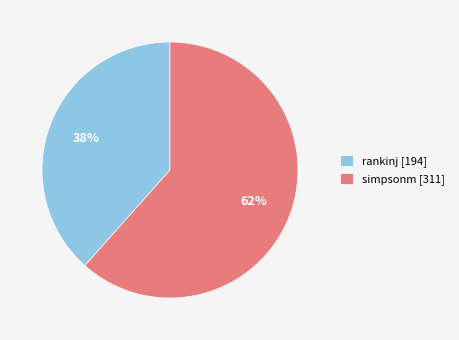

Count the number of slices in the pie.

2